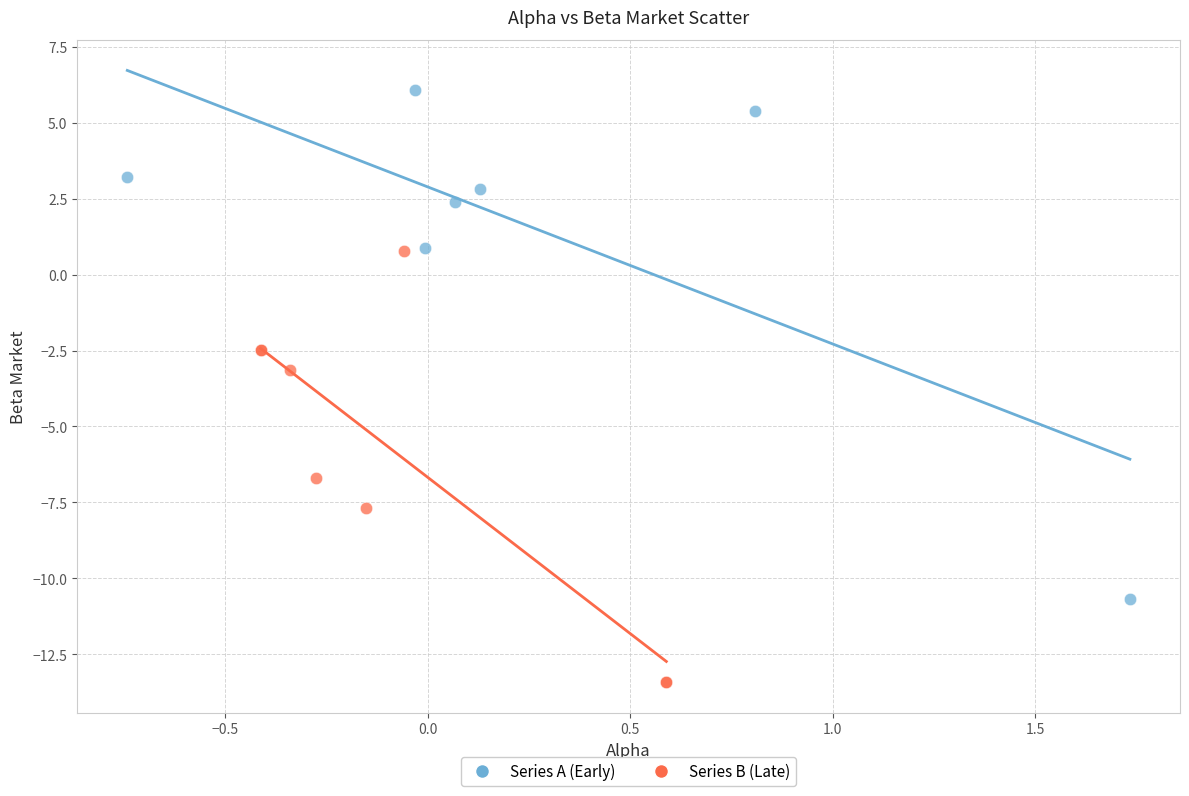

Which series contains the lowest Y value?

Series B (Late)